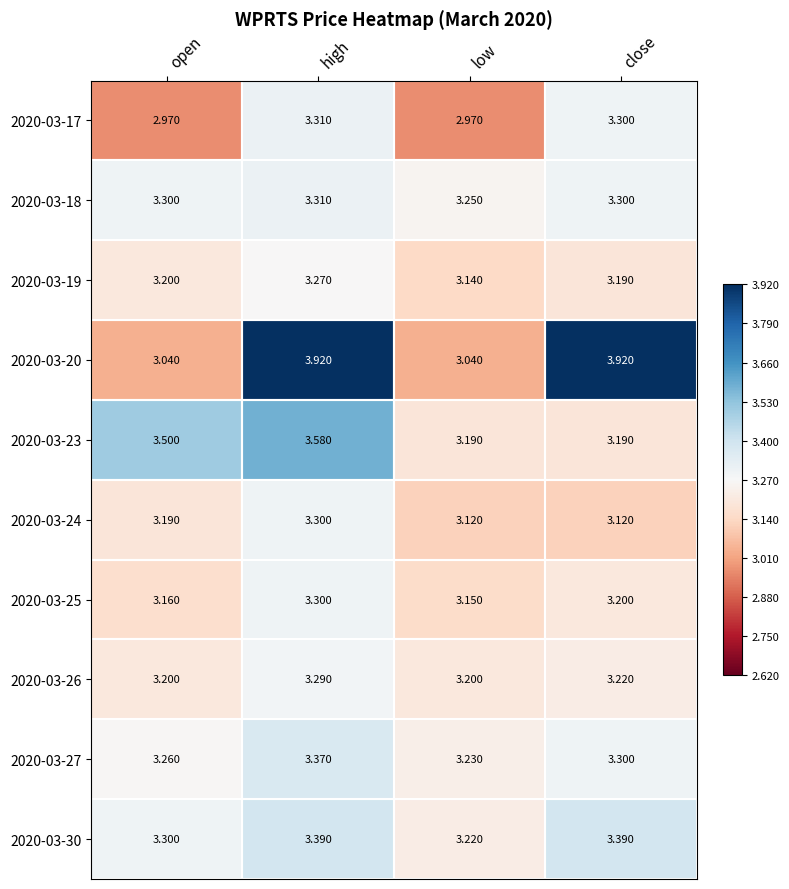

What is the difference between the highest and lowest values at low?

0.3